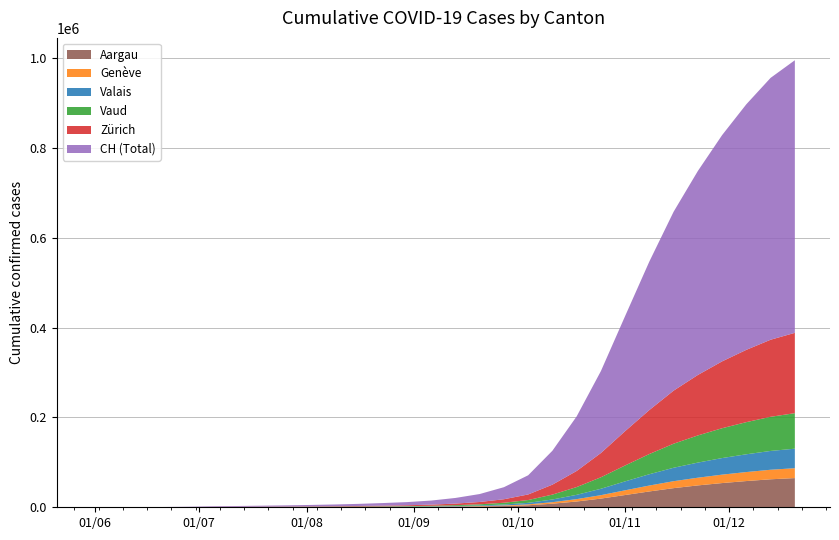

Reading left to right, list all the values displayed in this chart.

CH: 0=0	1=107	2=234	3=399	4=722	5=1388	6=1757	7=2186	8=2602	9=3183	10=3832	11=4684	12=5791	13=7038	14=9076	15=12536	16=17685	17=26813	18=42690	19=75490	20=121497	21=182374	22=256215	23=330663	24=398225	25=454025	26=503609	27=546610	28=582838	29=606757
ZH: 0=0	1=23	2=38	3=80	4=153	5=338	6=438	7=546	8=668	9=826	10=991	11=1205	12=1512	13=1892	14=2535	15=3563	16=5141	17=7800	18=12423	19=22146	20=35819	21=53999	22=76413	23=97924	24=118124	25=134601	26=148823	27=160952	28=171528	29=178781
VD: 0=0	1=15	2=27	3=60	4=105	5=195	6=247	7=302	8=365	9=437	10=522	11=629	12=782	13=975	14=1282	15=1796	16=2559	17=3909	18=6239	19=10893	20=17275	21=25570	22=35428	23=44985	24=53545	25=60436	26=66399	27=71539	28=75988	29=79042
GE: 0=0	1=13	2=20	3=31	4=56	5=69	6=92	7=109	8=131	9=162	10=191	11=228	12=279	13=348	14=449	15=612	16=862	17=1267	18=1988	19=3390	20=5302	21=7644	22=10521	23=13170	24=15468	25=17155	26=18765	27=20039	28=21218	29=21995
VS: 0=0	1=9	2=27	3=52	4=93	5=120	6=148	7=178	8=214	9=260	10=308	11=367	12=449	13=545	14=701	15=965	16=1385	17=2110	18=3387	19=5981	20=9551	21=14247	22=19869	23=25173	24=29914	25=33634	26=36896	27=39551	28=41870	29=43427
AG: 0=0	1=5	2=16	3=26	4=59	5=125	6=165	7=209	8=257	9=316	10=383	11=469	12=578	13=713	14=925	15=1294	16=1839	17=2808	18=4498	19=7967	20=12855	21=19309	22=27293	23=35257	24=42593	25=48690	26=53895	27=58371	28=62317	29=64988